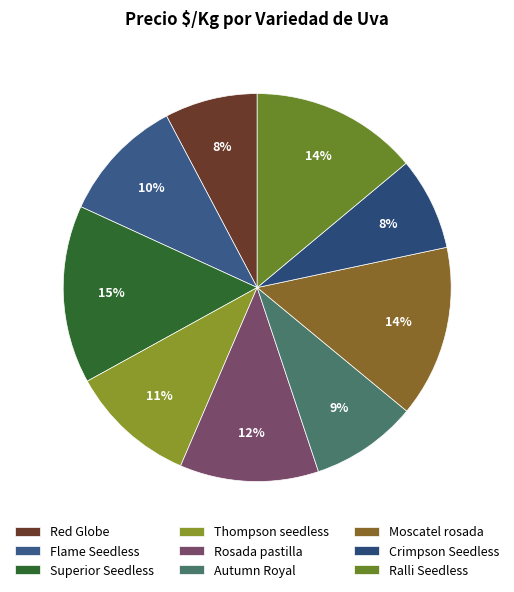

Is Rosada pastilla the majority of the pie?

No